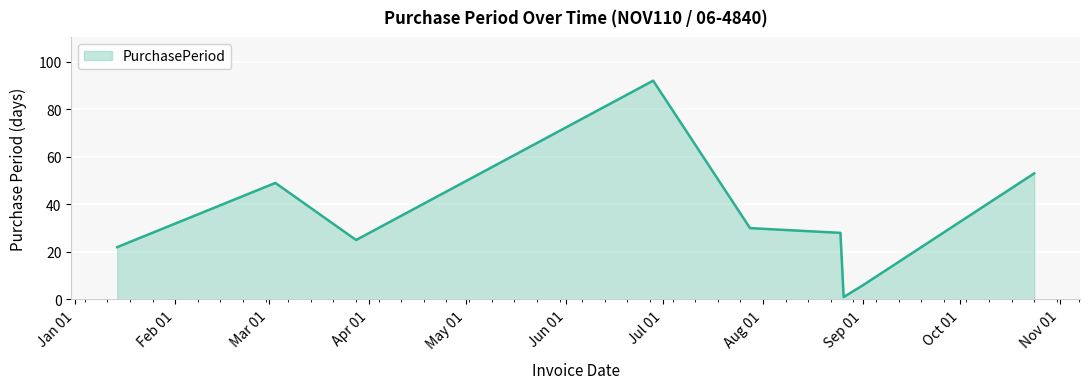

How many lines are shown in the chart?

1